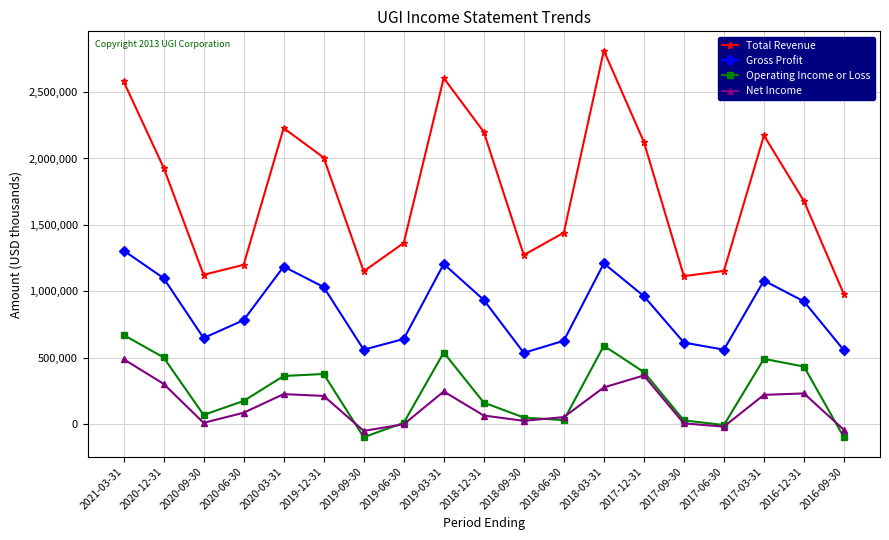

Which series changed the most between 2019-03-31 and 2016-09-30?

Total Revenue